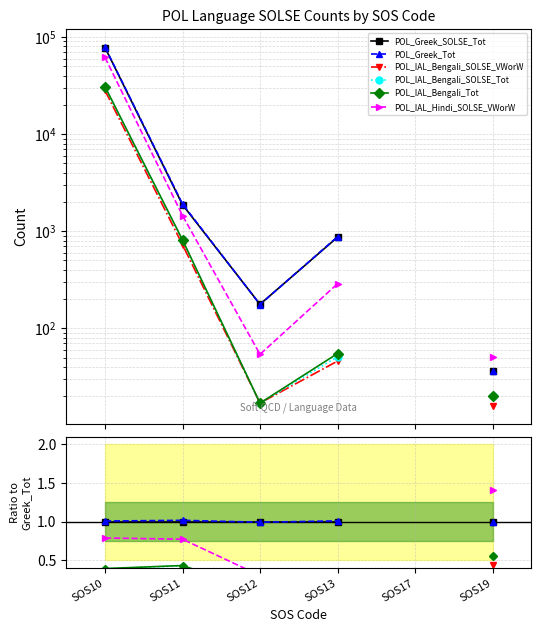

What is the value of the POL_IAL_Bengali_SOLSE_Tot point at the 6th from the left?

0.6